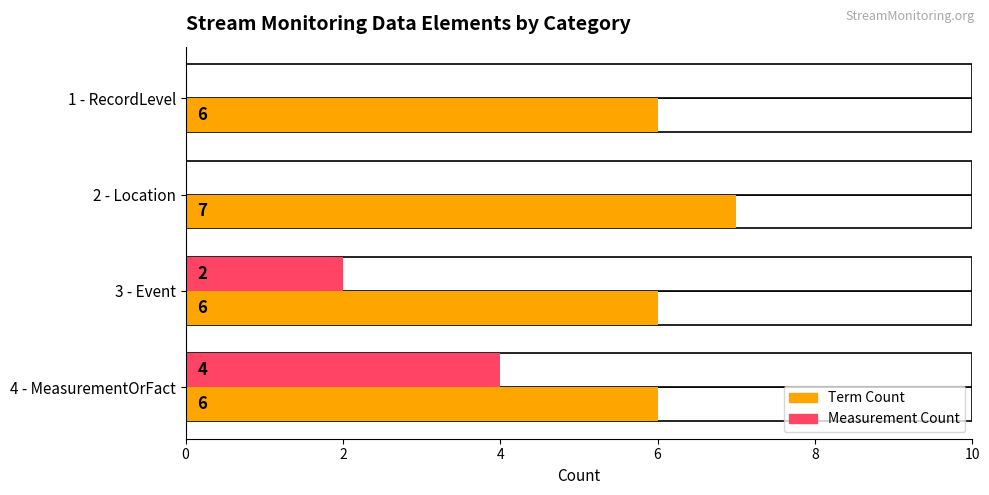

The Term Count series shows 6 at 4 - MeasurementOrFact. True or false?

True